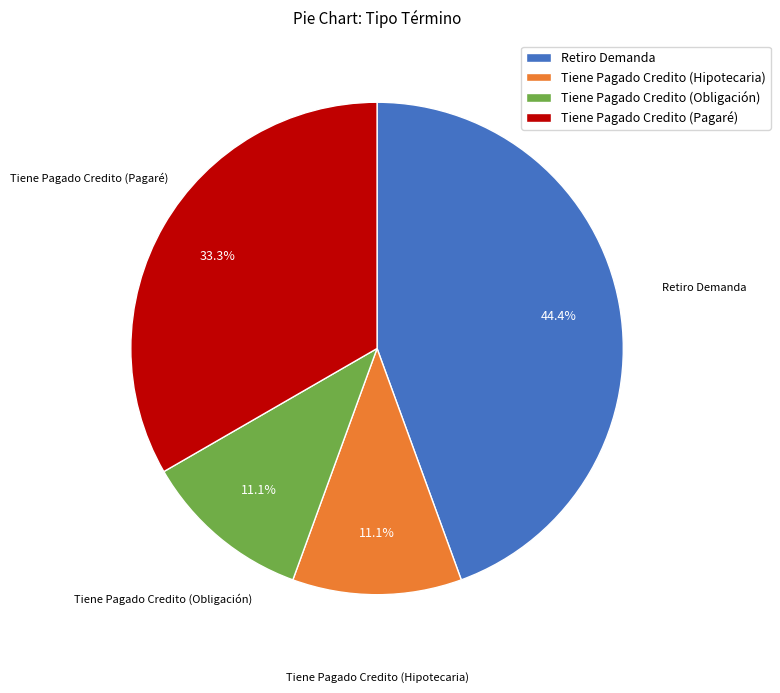

What is the ratio of the value at Retiro Demanda to the value at Tiene Pagado Credito (Hipotecaria)?

4.0